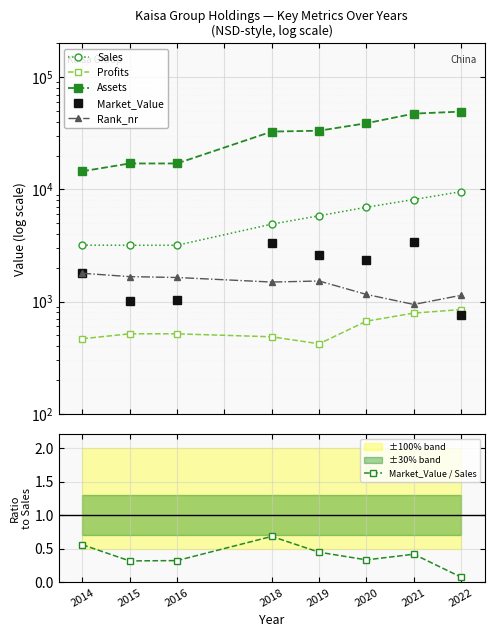

True or false: Assets and Market_Value intersect in this chart.

False